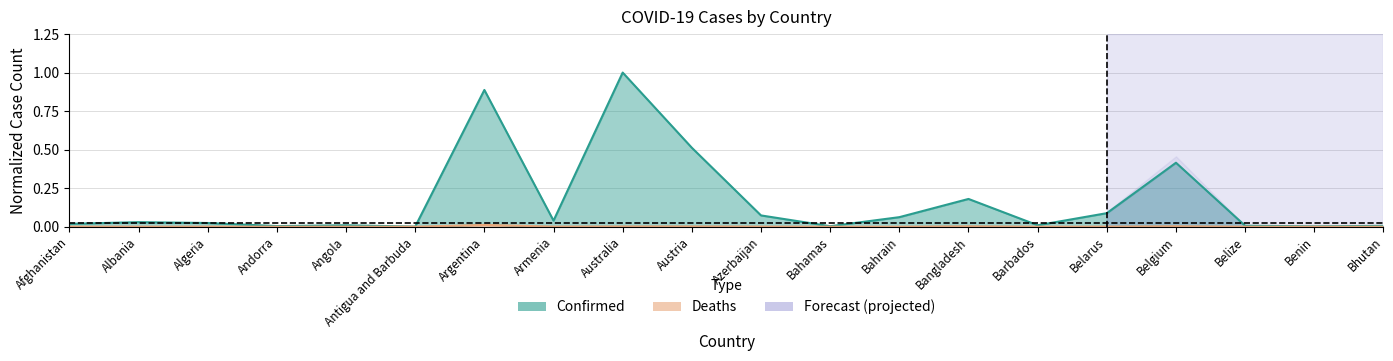

At how many categories does at least one series exceed 0?

20